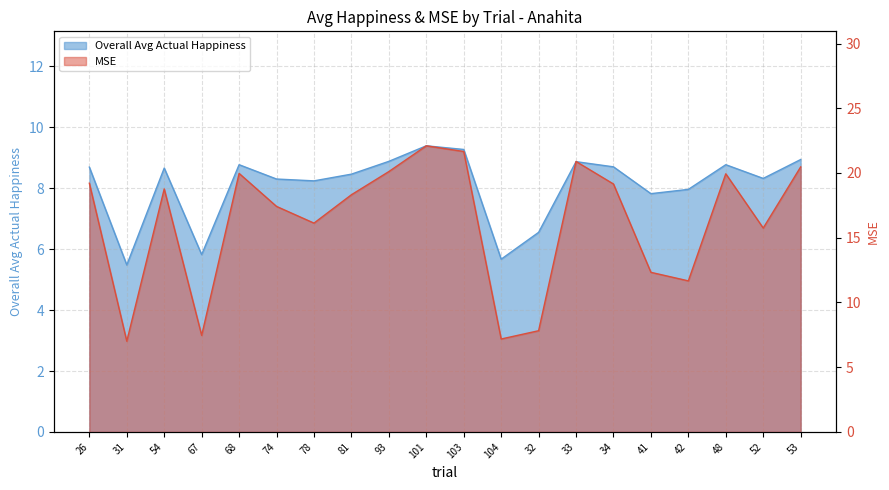

Reading right to left, what are all the values shown in this chart?

Overall Avg Actual Happiness: 53=8.9	52=8.3	48=8.8	42=8.0	41=7.8	34=8.7	33=8.9	32=6.5	104=5.7	103=9.3	101=9.4	93=8.9	81=8.5	78=8.2	74=8.3	68=8.8	67=5.8	54=8.7	31=5.5	26=8.7
MSE: 53=20.5	52=15.8	48=19.9	42=11.7	41=12.3	34=19.1	33=20.9	32=7.8	104=7.2	103=21.7	101=22.1	93=20.1	81=18.3	78=16.1	74=17.4	68=20.0	67=7.5	54=18.8	31=7.0	26=19.2